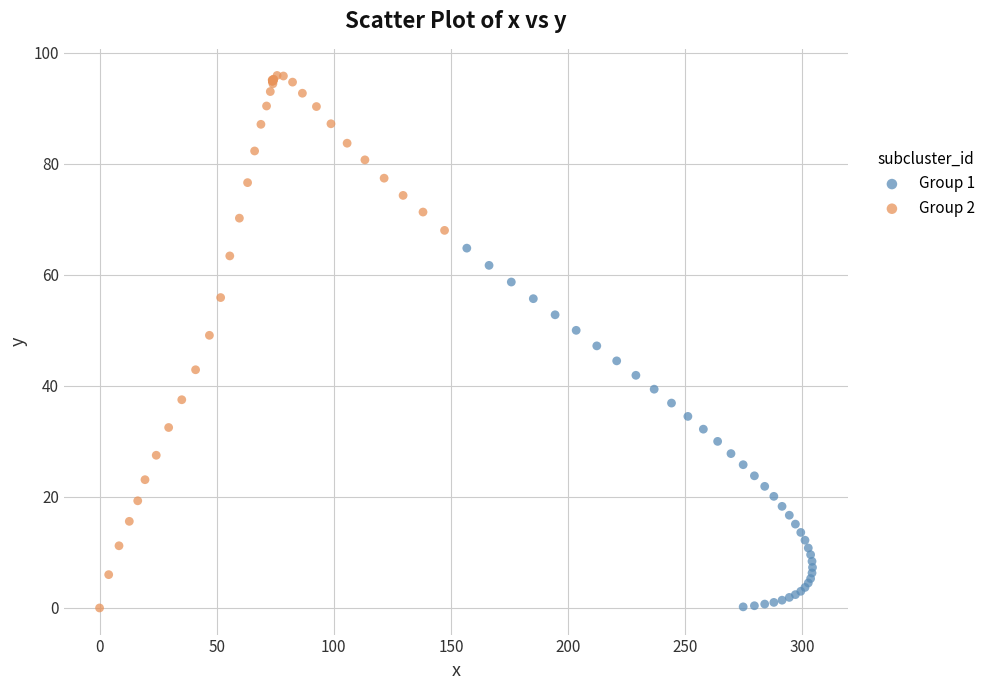

Which series contains the highest Y value?

Group 2